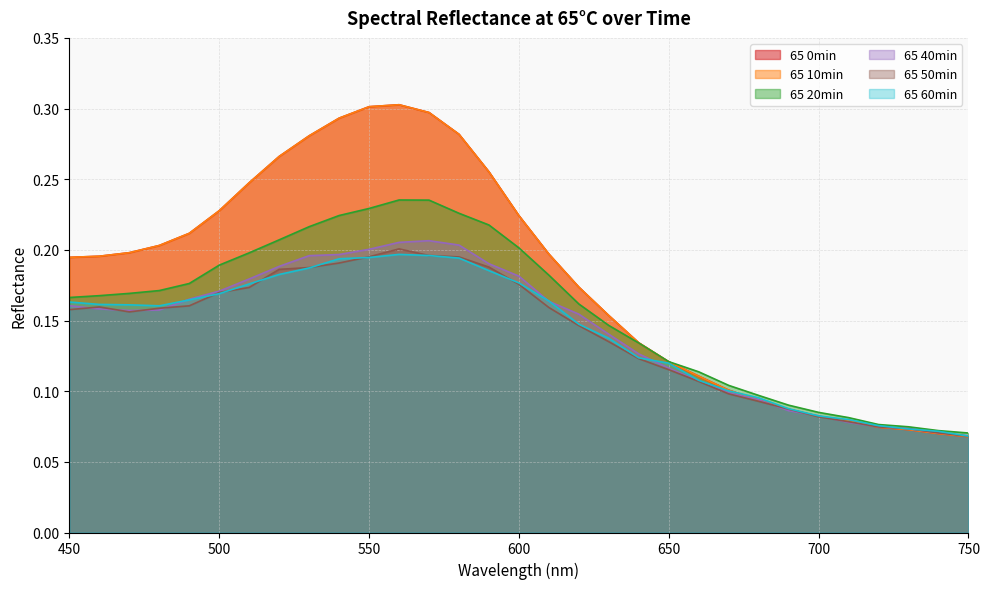

Where is 65 0min nearest to the value 0?

750